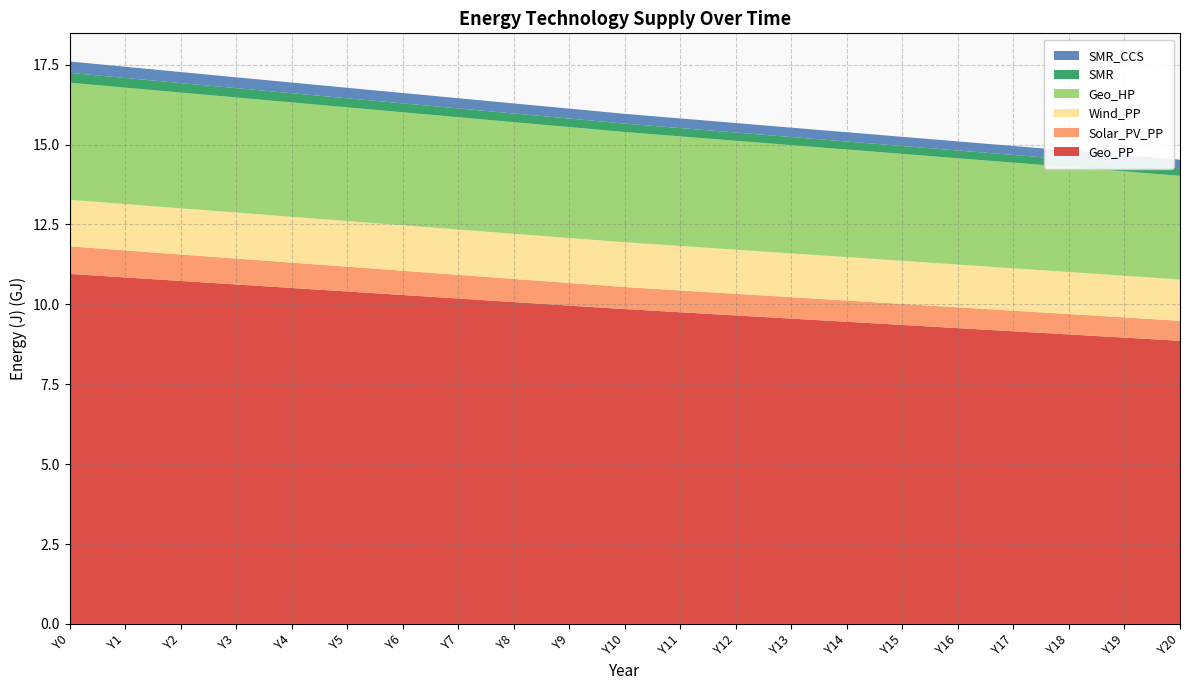

Reading left to right, extract all data points from this chart.

Geo_PP: Y0=10954471708.5	Y1=10844265755.7	Y2=10734059802.9	Y3=10623853850.1	Y4=10513647897.3	Y5=10403441944.5	Y6=10293235991.7	Y7=10183030038.9	Y8=10072824086.1	Y9=9962618133.3	Y10=9852412180.5	Y11=9753226823.0	Y12=9654041465.4	Y13=9554856107.9	Y14=9455670750.4	Y15=9356485392.9	Y16=9257300035.4	Y17=9158114677.8	Y18=9058929320.3	Y19=8959743962.8	Y20=8860558605.3
Solar_PV_PP: Y0=862365850.8	Y1=845118533.7	Y2=827871216.7	Y3=810623899.7	Y4=793376582.7	Y5=776129265.7	Y6=758881948.7	Y7=741634631.6	Y8=724387314.6	Y9=707139997.6	Y10=689892680.6	Y11=683424936.7	Y12=676957192.8	Y13=670489449.0	Y14=664021705.1	Y15=657553961.2	Y16=651086217.3	Y17=644618473.4	Y18=638150729.6	Y19=631682985.7	Y20=625215241.8
Wind_PP: Y0=1455242373.1	Y1=1449852586.6	Y2=1444462800.0	Y3=1439073013.4	Y4=1433683226.9	Y5=1428293440.3	Y6=1422903653.7	Y7=1417513867.2	Y8=1412124080.6	Y9=1406734294.0	Y10=1401344507.5	Y11=1390564934.3	Y12=1379785361.2	Y13=1369005788.1	Y14=1358226214.9	Y15=1347446641.8	Y16=1336667068.7	Y17=1325887495.5	Y18=1315107922.4	Y19=1304328349.3	Y20=1293548776.1
Geo_HP: Y0=3665054865.7	Y1=3643495719.4	Y2=3621936573.2	Y3=3600377426.9	Y4=3578818280.6	Y5=3557259134.4	Y6=3535699988.1	Y7=3514140841.8	Y8=3492581695.5	Y9=3471022549.3	Y10=3449463403.0	Y11=3428982214.1	Y12=3408501025.1	Y13=3388019836.1	Y14=3367538647.2	Y15=3347057458.2	Y16=3326576269.3	Y17=3306095080.3	Y18=3285613891.4	Y19=3265132702.4	Y20=3244651513.5
SMR: Y0=308005712.3	Y1=302779733.2	Y2=297777568.3	Y3=292984363.4	Y4=288386567.8	Y5=283971795.0	Y6=279728700.1	Y7=275646872.8	Y8=271716742.9	Y9=267929496.8	Y10=264277004.4	Y11=260742728.1	Y12=257321203.3	Y13=254007256.5	Y14=250795991.9	Y15=247682777.3	Y16=244663231.1	Y17=241733208.3	Y18=238888787.7	Y19=236126259.4	Y20=233442112.6
SMR_CCS: Y0=356717919.8	Y1=350665433.3	Y2=344872158.2	Y3=339320890.7	Y4=333995937.3	Y5=328882952.3	Y6=323968796.7	Y7=319241413.8	Y8=314689719.7	Y9=310303507.2	Y10=306073360.0	Y11=301980125.2	Y12=298017474.0	Y13=294179414.7	Y14=290460277.0	Y15=286854696.4	Y16=283357598.1	Y17=279964181.7	Y18=276669905.8	Y19=273470473.8	Y20=270361819.5